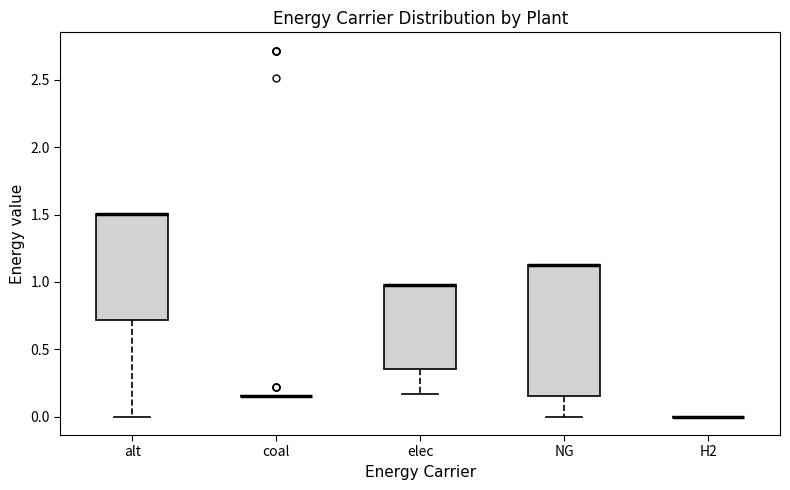

Reading left to right, read every box against the y-axis: the position of its median line, the range the box covers, and the ends of its whiskers. The values are not printed on the chart, so give them approximately, as read against the axis.

alt: median 1.50 (drawn on the box's upper edge), box 0.70 to 1.50, whiskers 0.00 to 1.50
coal: box collapsed to a line at 0.15, whiskers 0.15 to 0.15
elec: median 1.00 (drawn on the box's upper edge), box 0.35 to 1.00, whiskers 0.15 to 1.00
NG: median 1.15 (drawn on the box's upper edge), box 0.15 to 1.15, whiskers 0.00 to 1.15
H2: box collapsed to a line at 0.00, whiskers 0.00 to 0.00